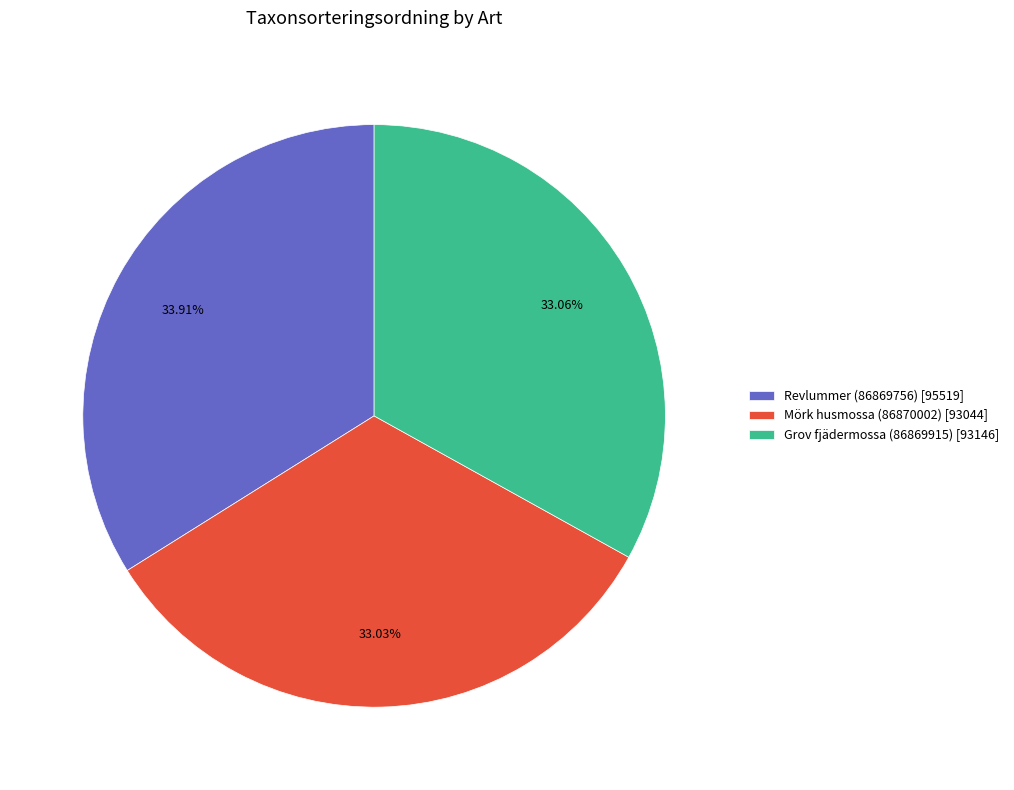

How many segments does this pie chart have?

3